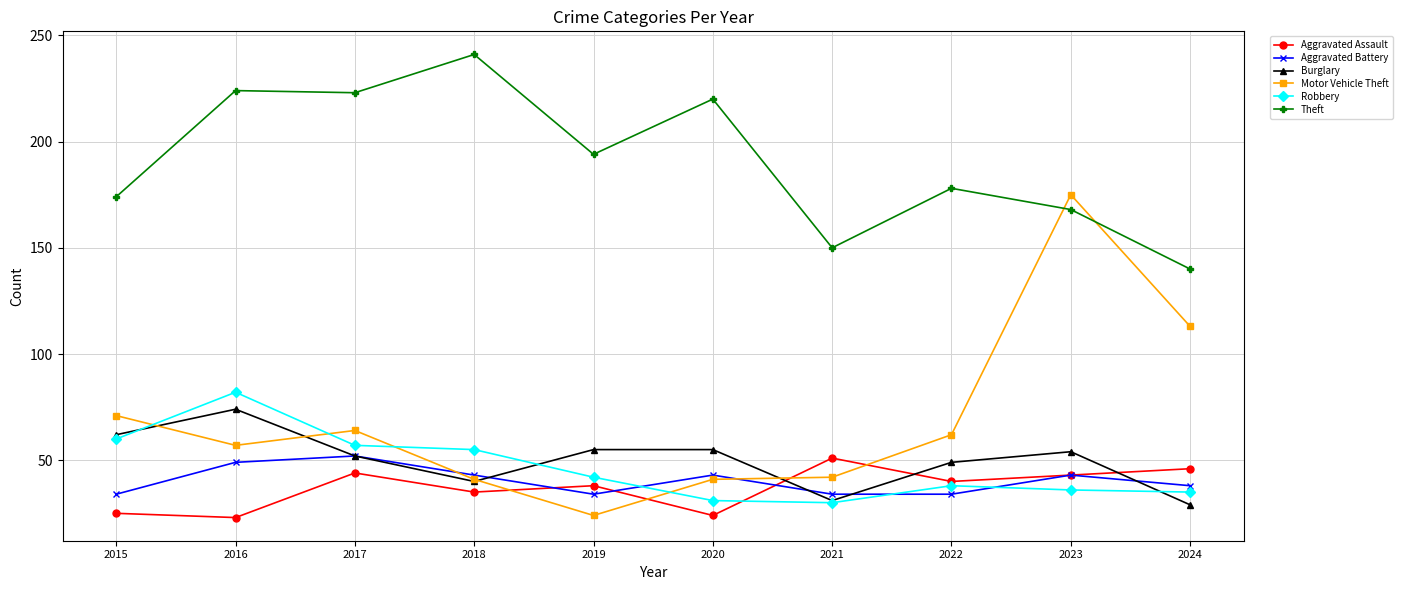

Is this an area chart (filled region under the line)?

No